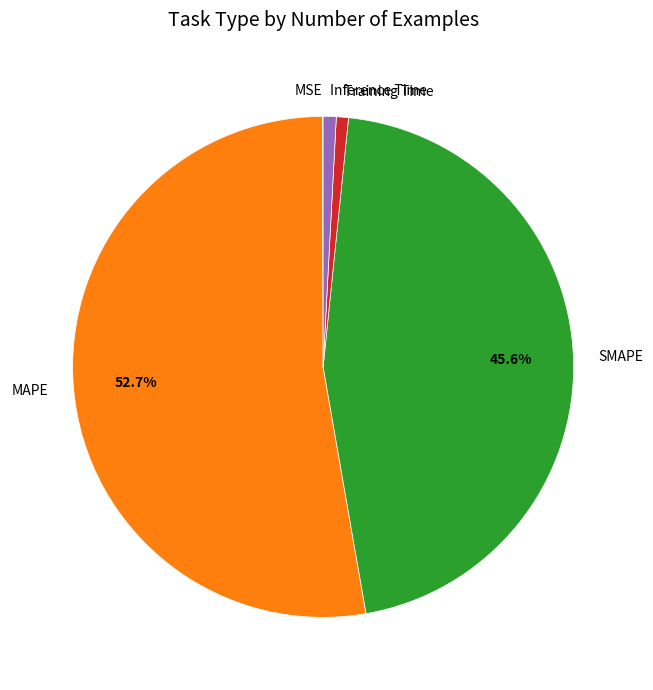

Which has a higher value, MAPE or SMAPE?

MAPE